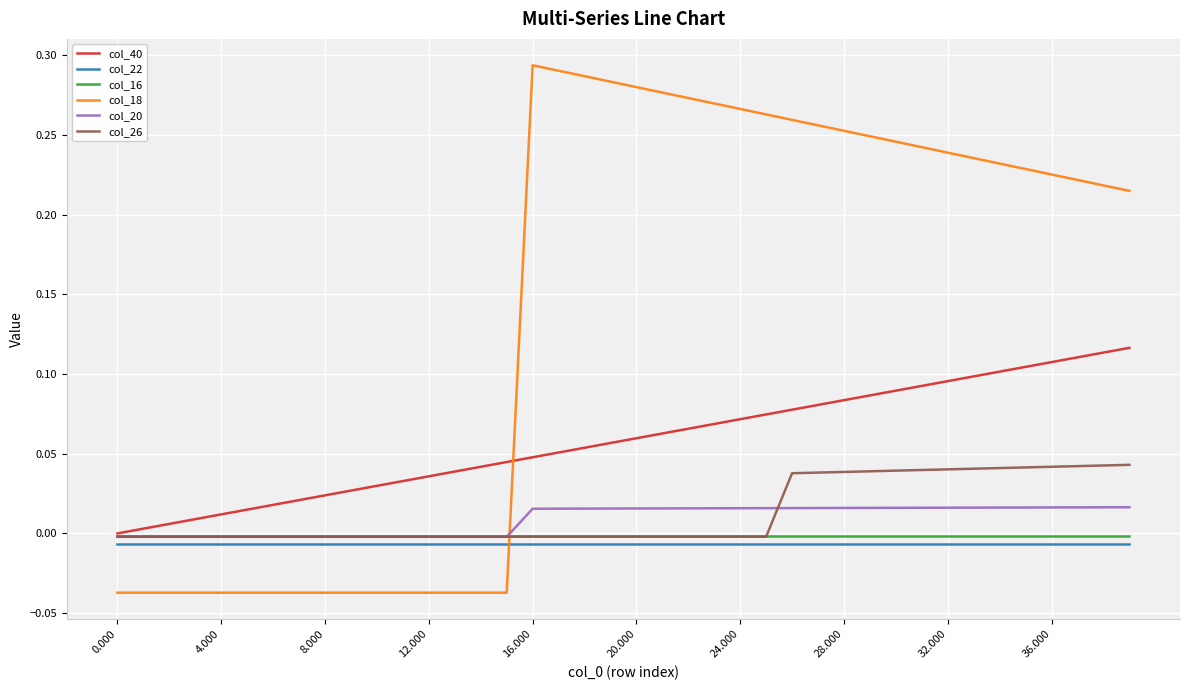

Does the chart have visible grid lines?

Yes